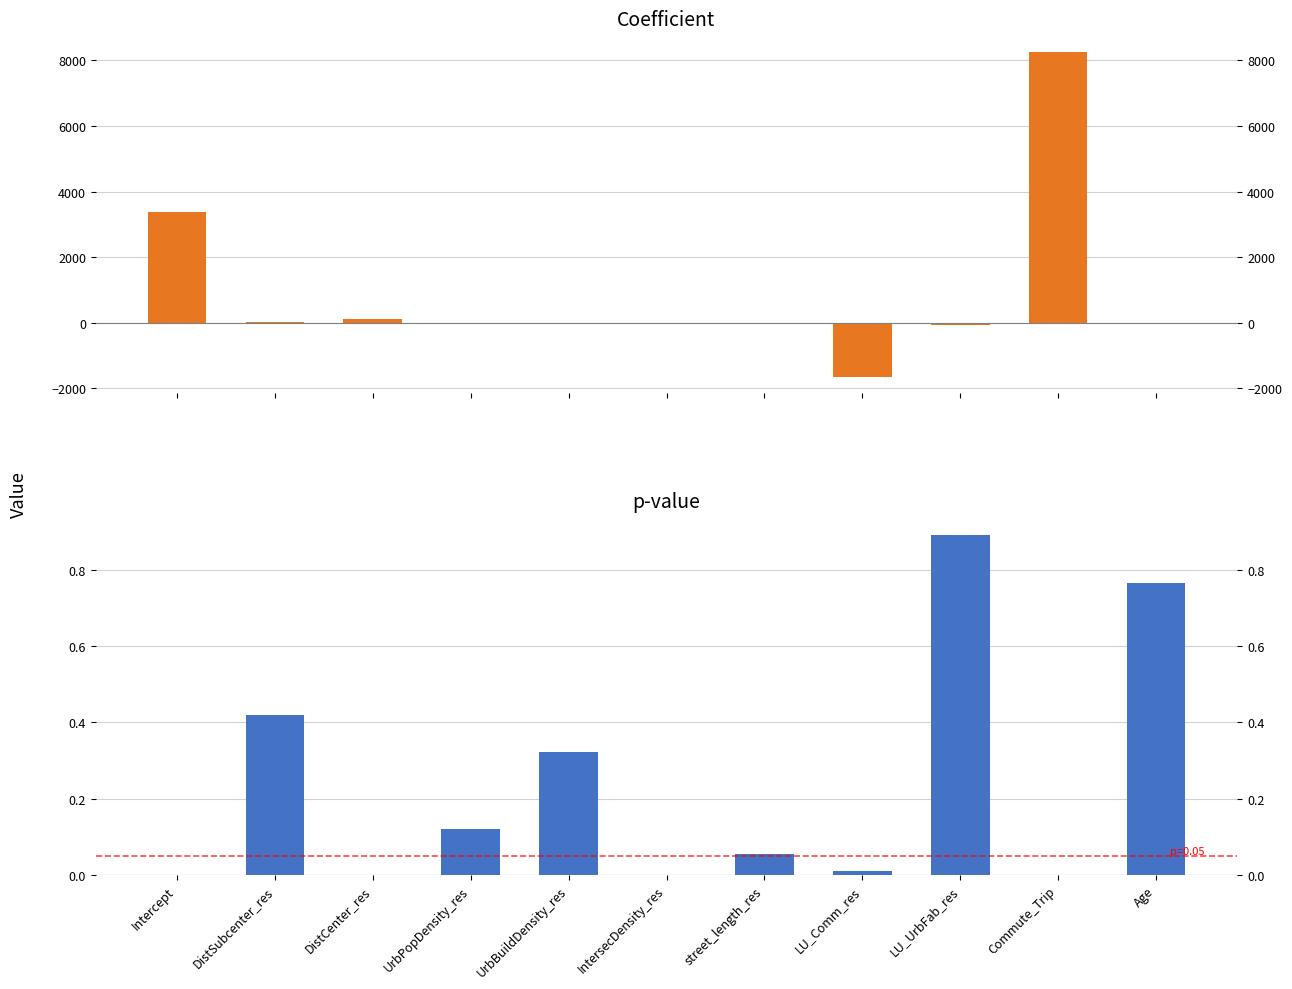

Which series has the largest total across all categories?

coefficient